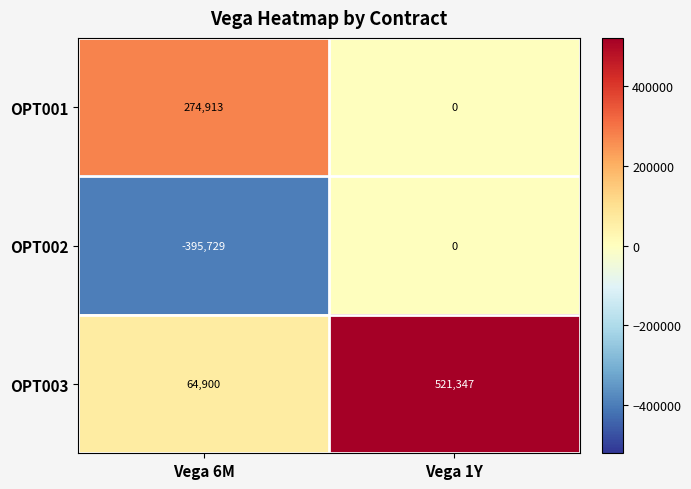

What is the sum of all OPT003 values?

586247